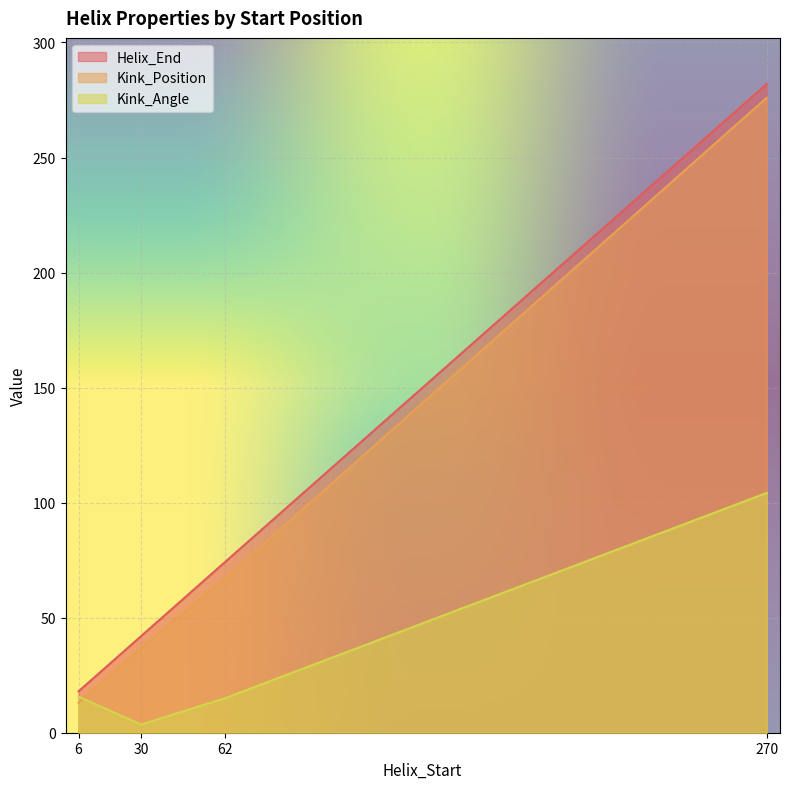

What is the approximate value of Helix_End at 270?

282.0